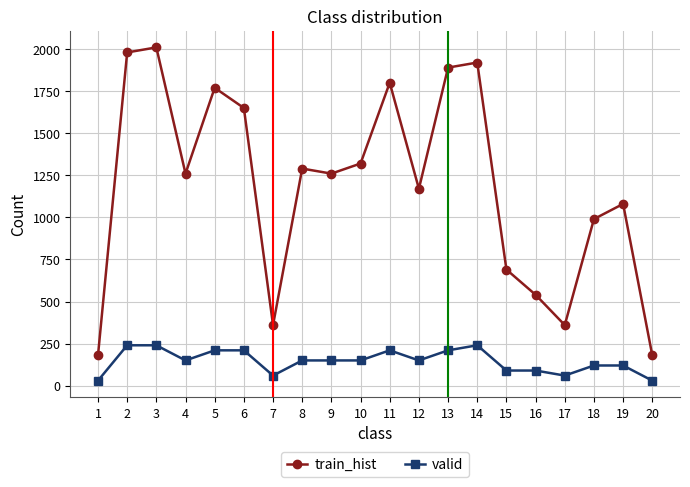

Rank the series at 9 from highest to lowest value.

train_hist, valid